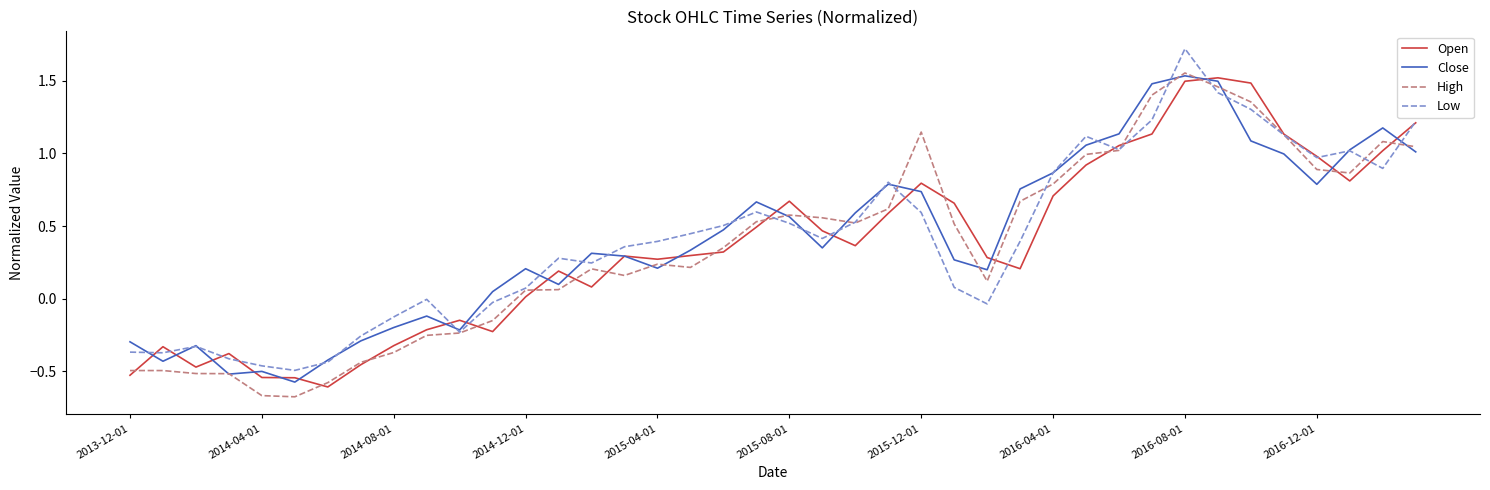

What is the maximum value shown in the chart?

1.7